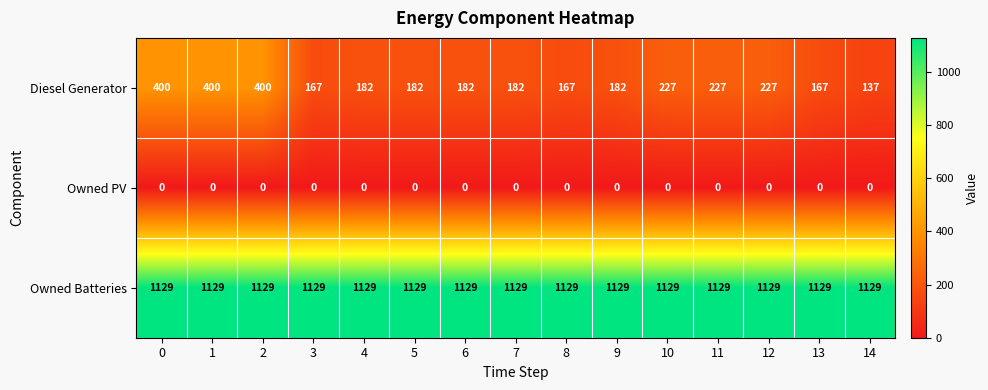

Read the Owned Batteries value at 7.

1129